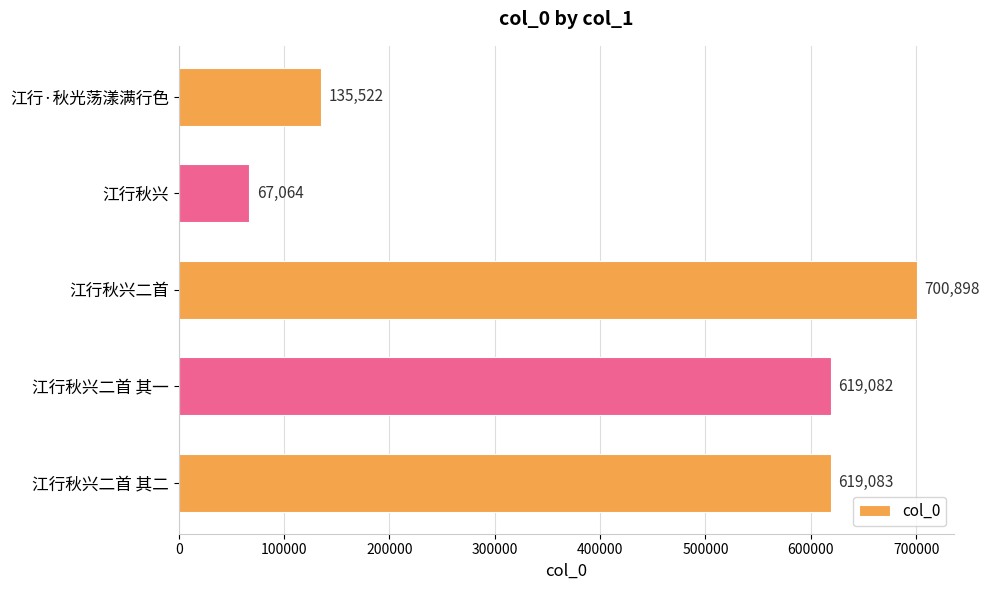

True or false: the data shows 619083 at 江行秋兴二首 其二.

True